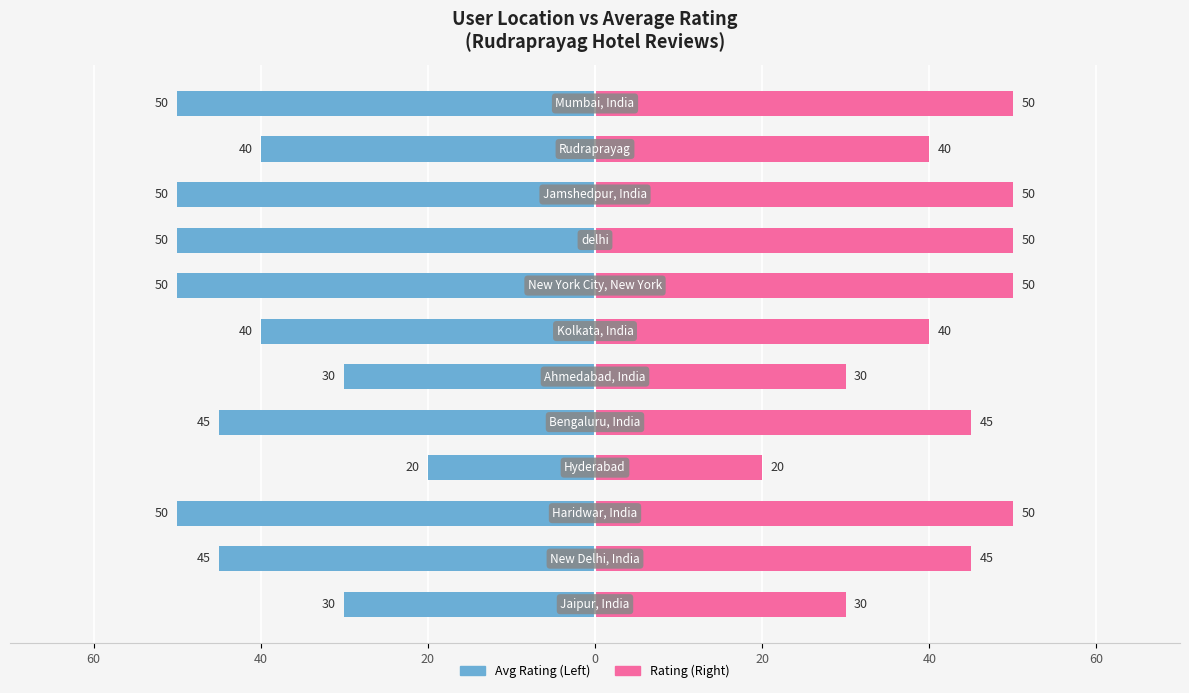

Which series has the largest total across all categories?

Rating